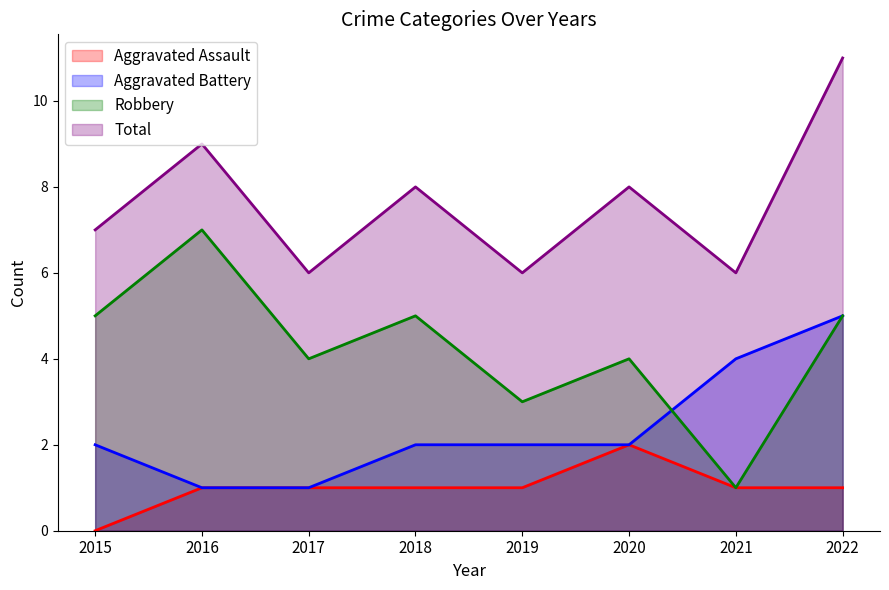

How many data points does each series have?

8